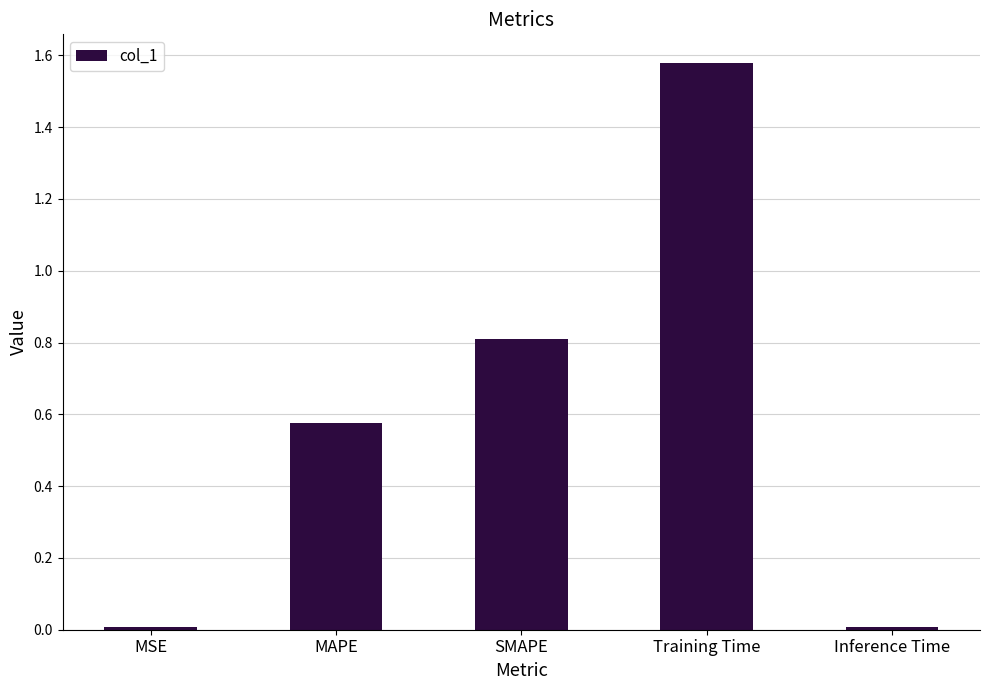

What is the label of the 1st bar from the right?

Inference Time